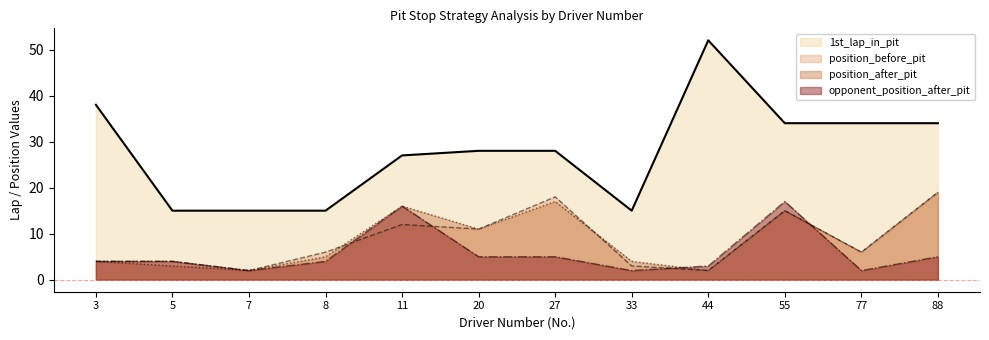

At which category does the chart reach its minimum across all series?

7